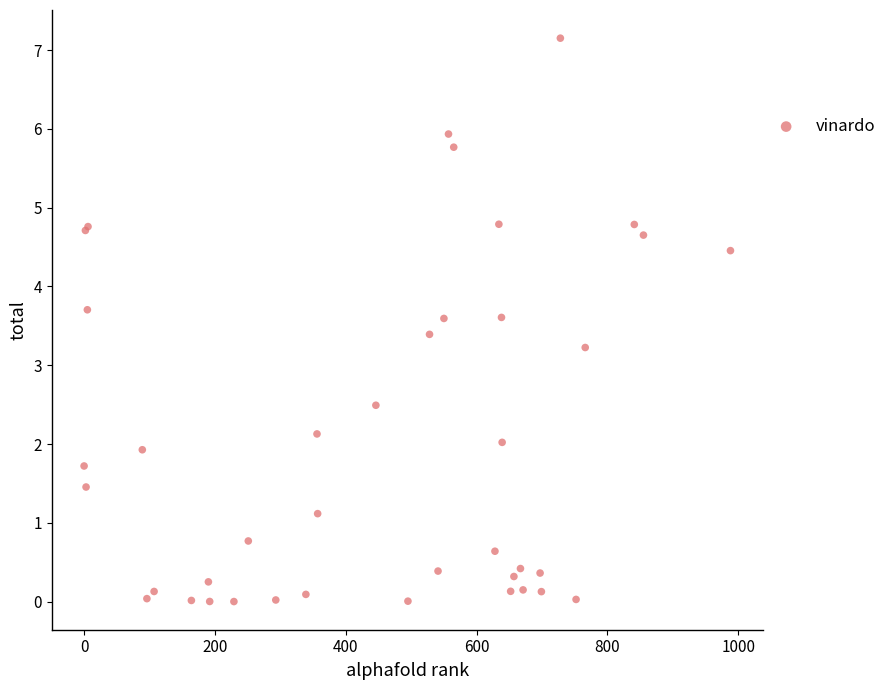

What Y value in the scatter plot is closest to 3?

3.2